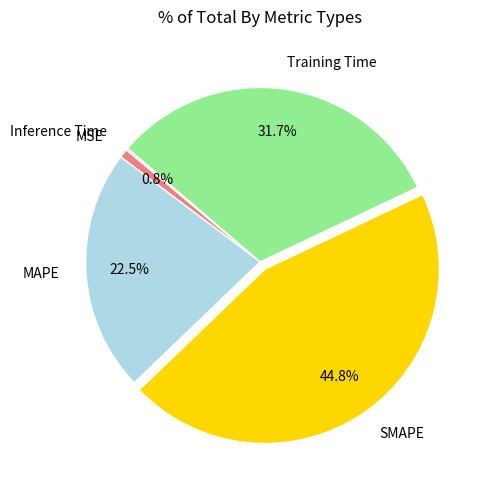

What is the largest slice in the pie chart?

SMAPE